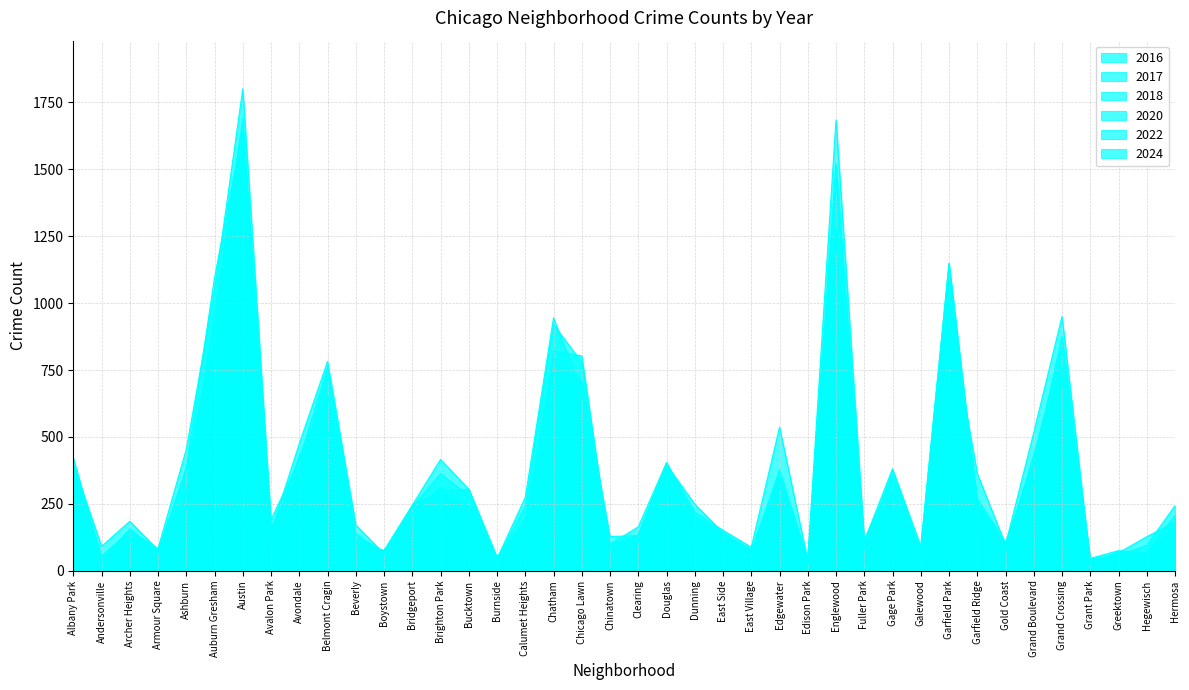

Count the number of categories in the chart.

40